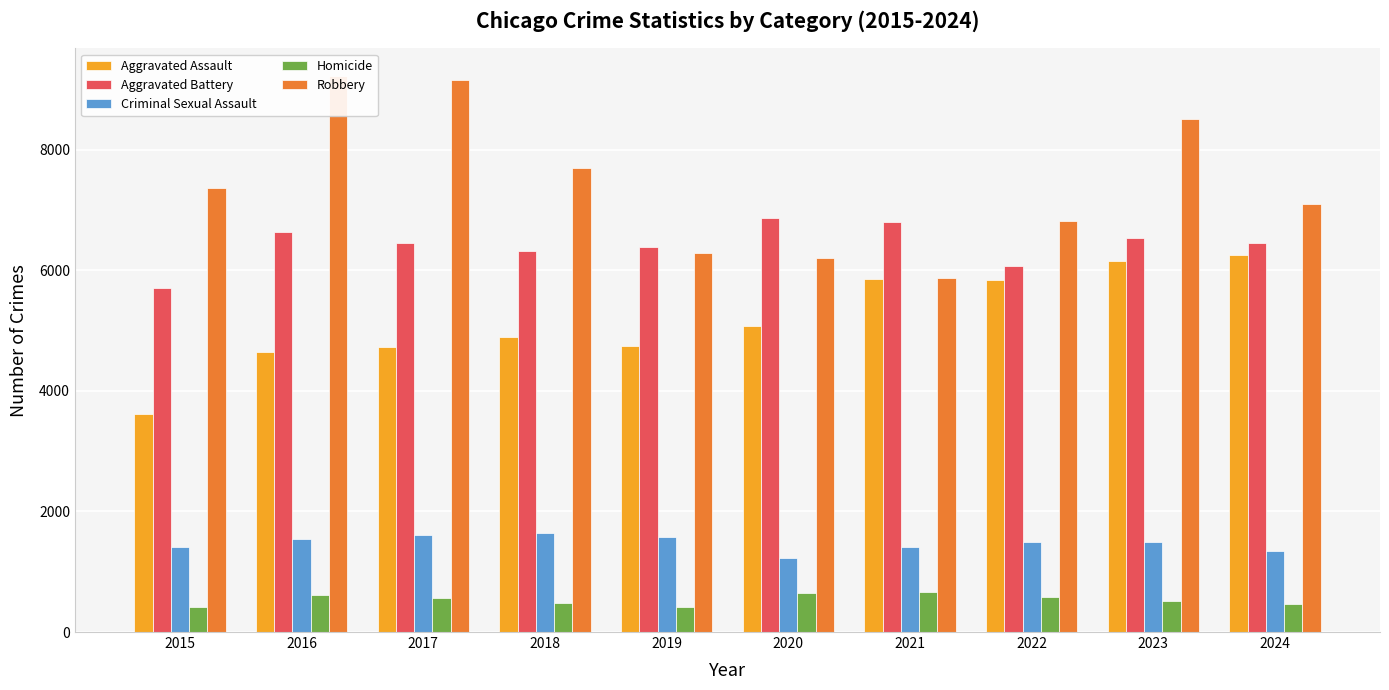

Which category has the lowest value in the Robbery series?

2021